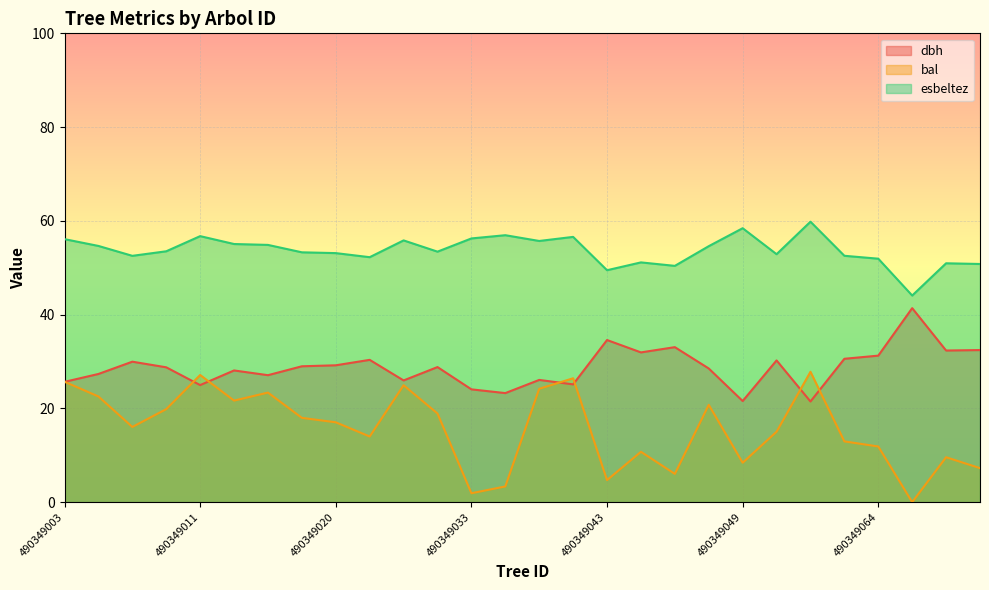

How many intersections are there between dbh and bal?

7